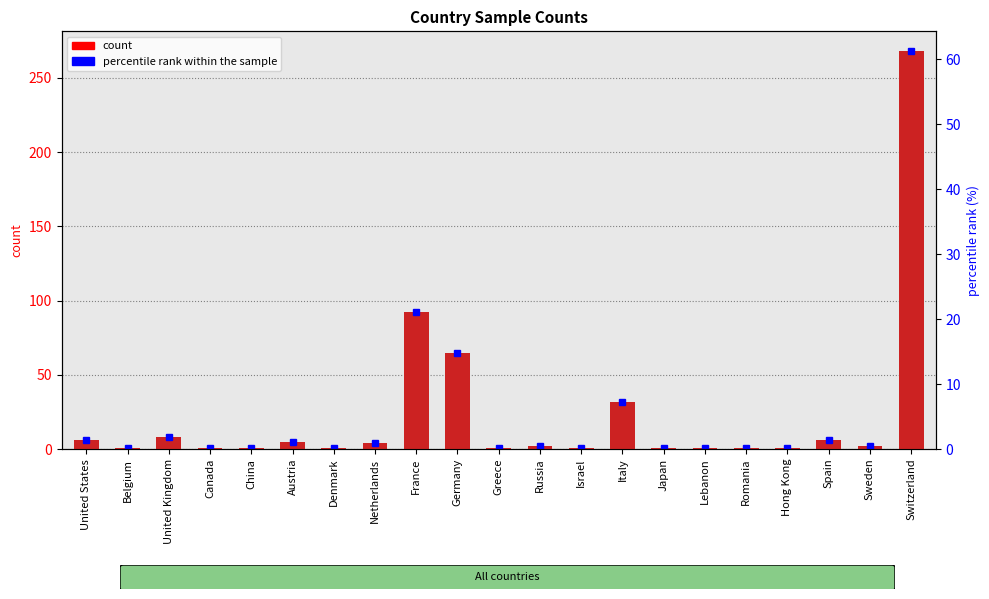

What is the ratio of the value at China to the value at Denmark?

1.0